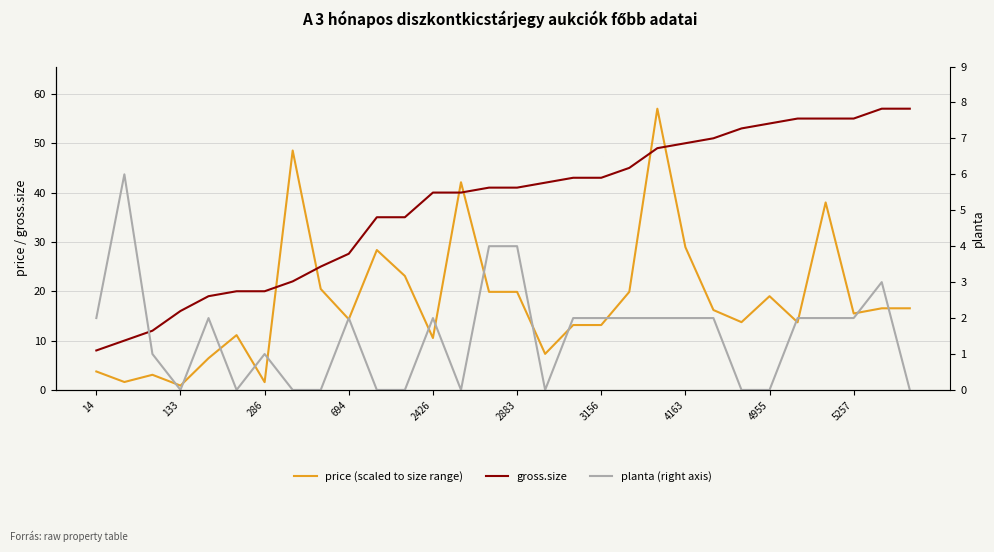

Which series has the widest spread of values?

price (scaled to size range)